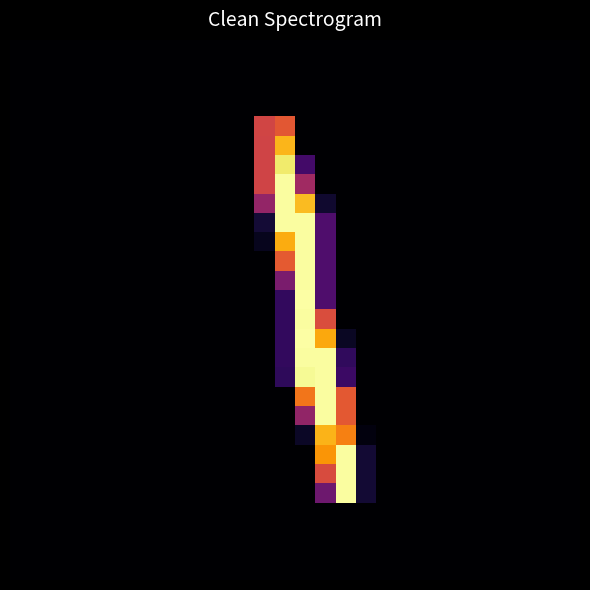

At which category is the sum across all series the highest?

14